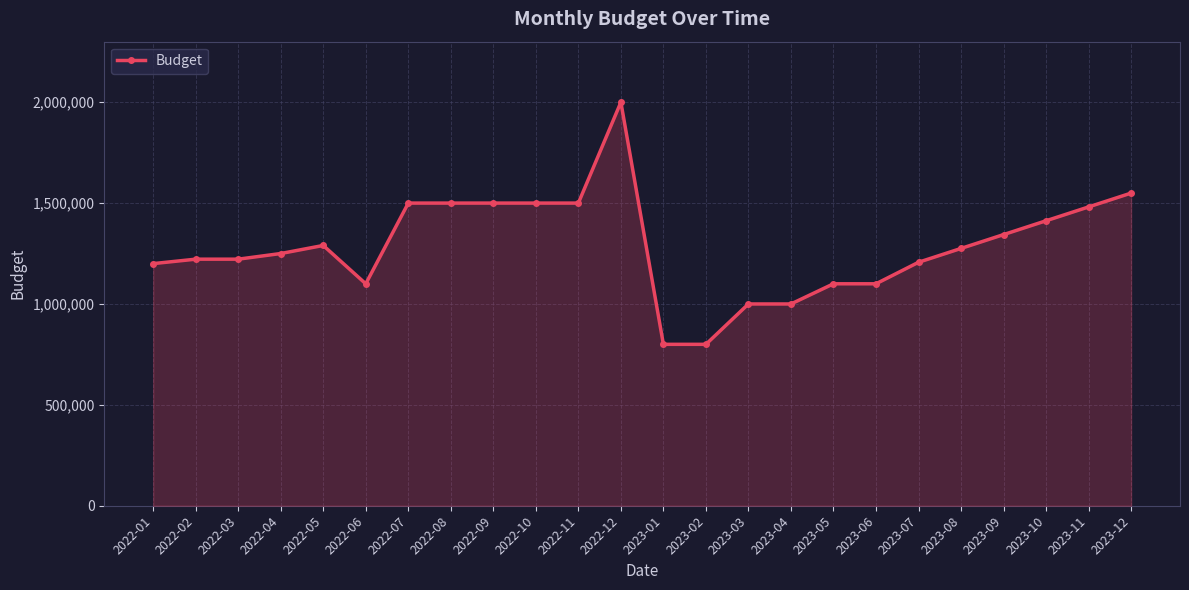

True or false: there are more than 0 points higher than both neighbors.

True